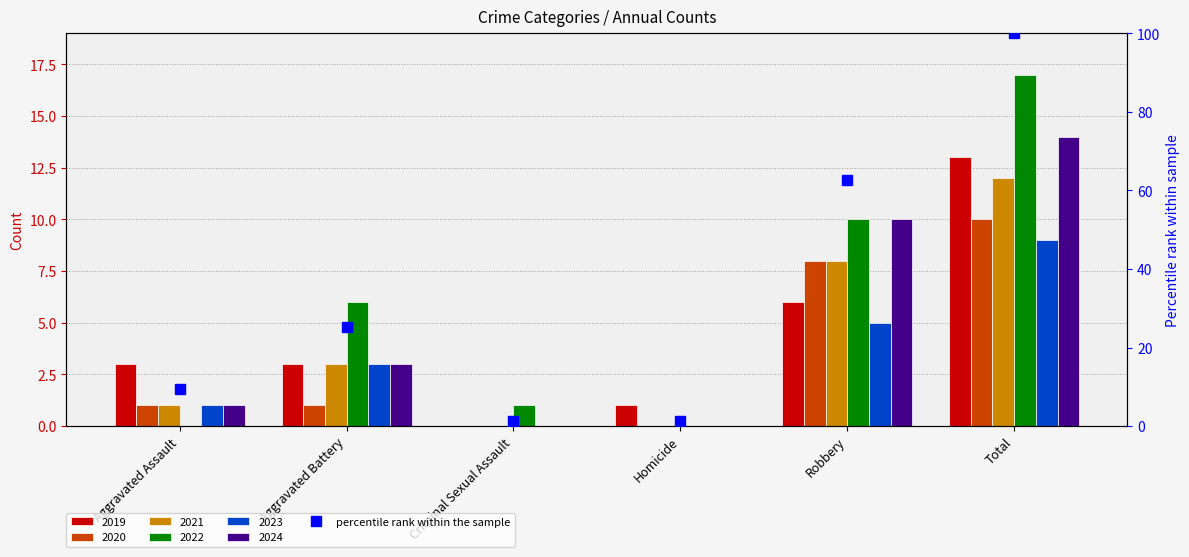

What is the difference between the highest and lowest values at Robbery?

5